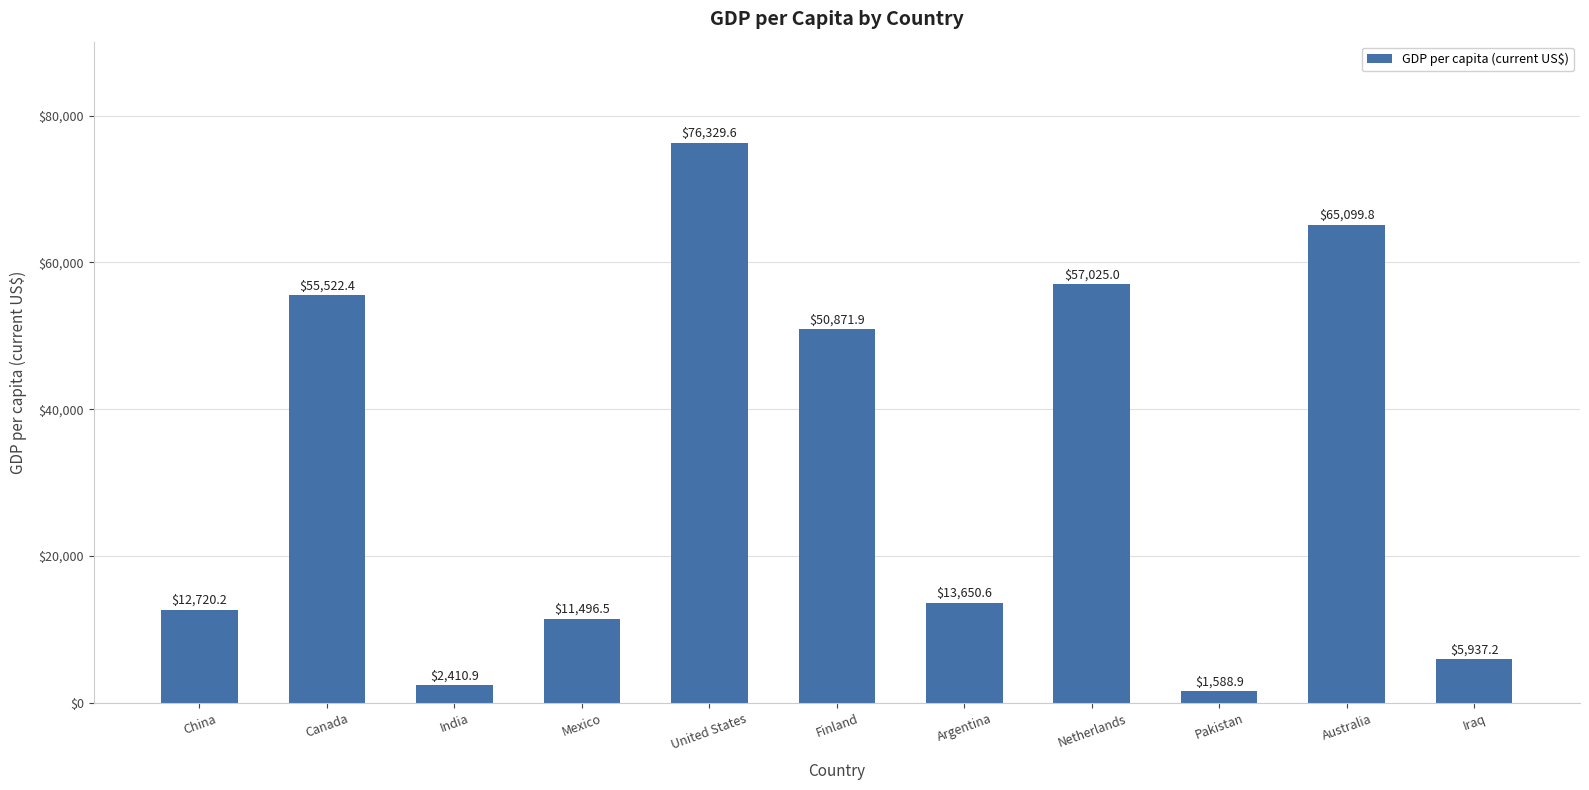

What is the difference between the second highest and minimum values?

63510.9